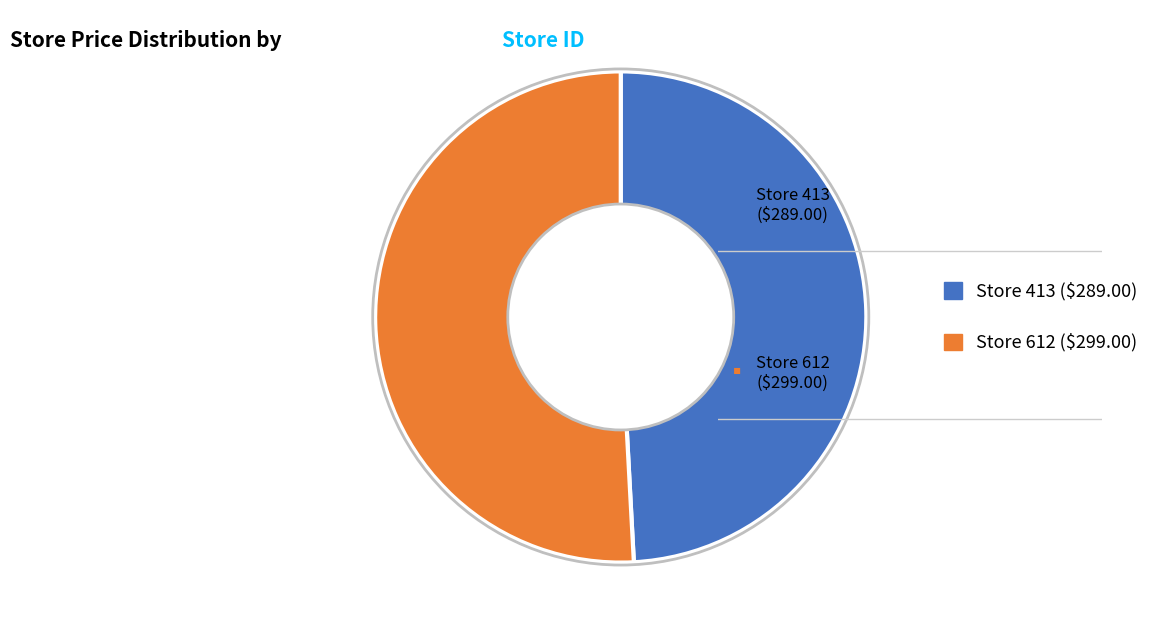

Is there any slice that represents more than half of the pie?

Yes